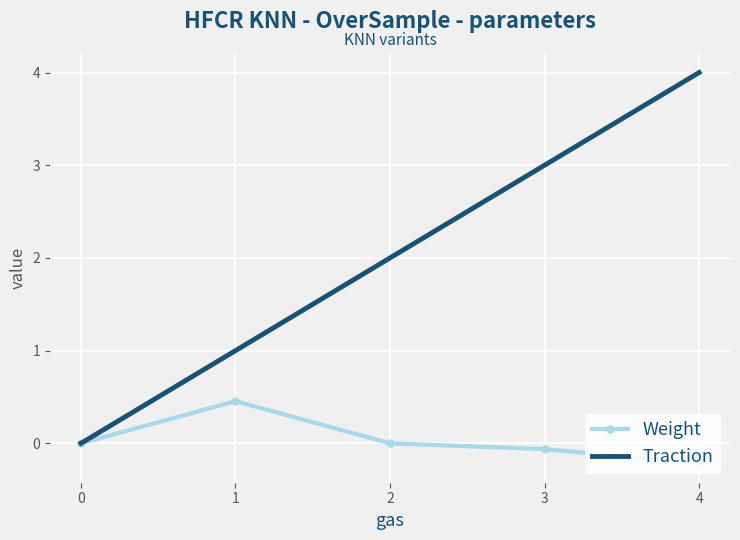

What is the difference between the Weight values at 4 and 0?

0.2